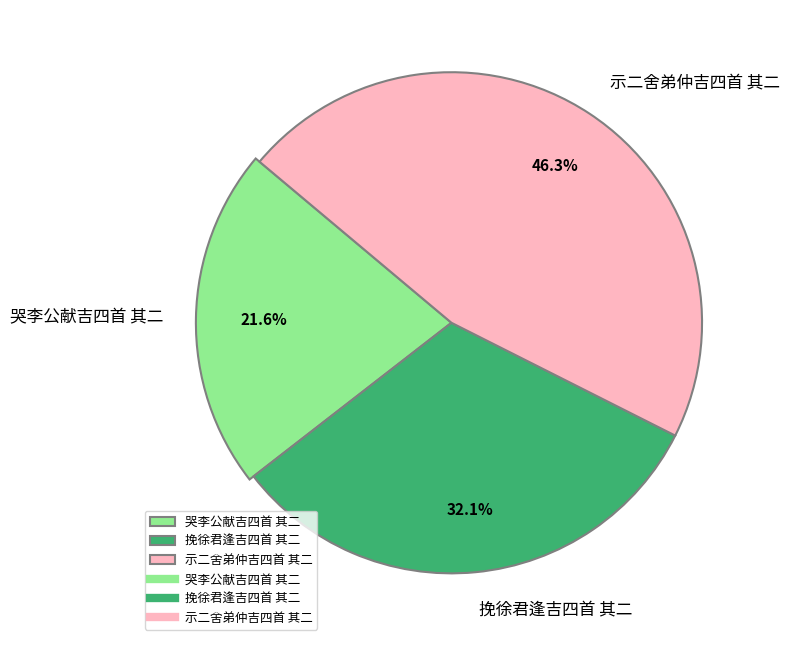

To the nearest percent, what is the difference between the largest and smallest slice percentages?

25%